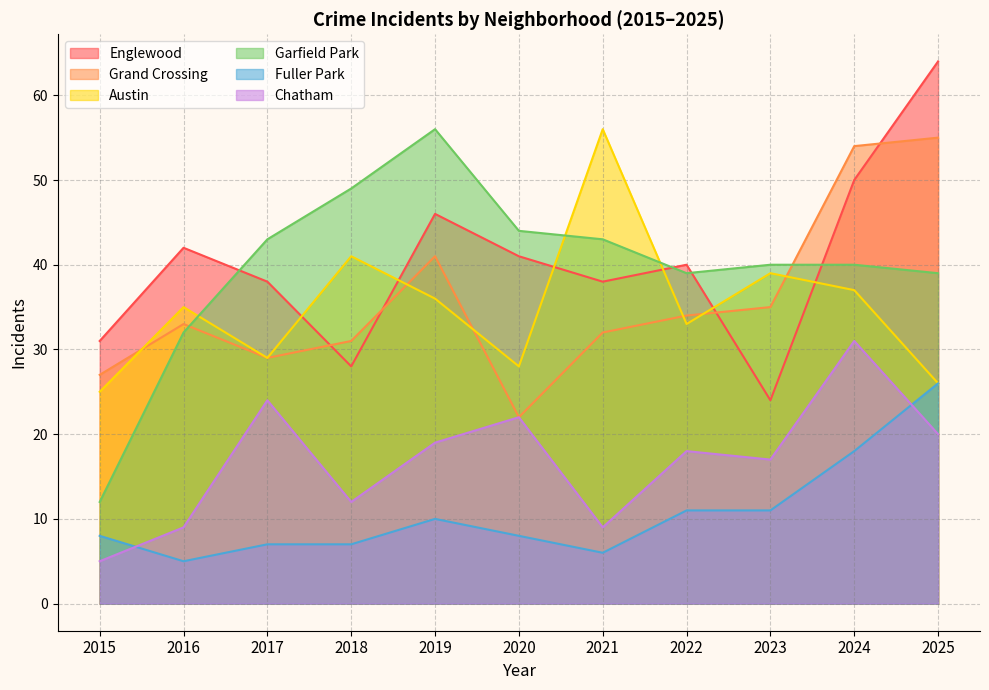

How many intersections are there between Englewood and Garfield Park?

4